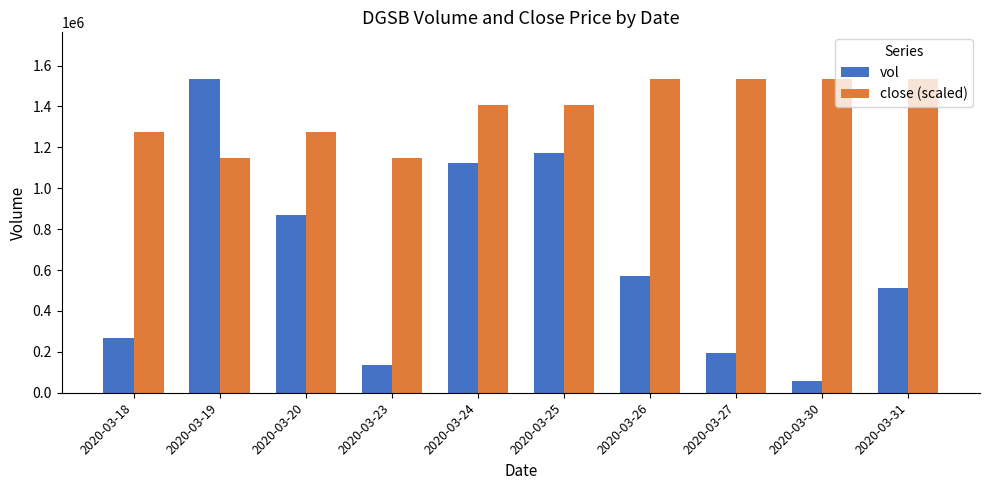

How many values in the close (scaled) series are below 1404700?

4